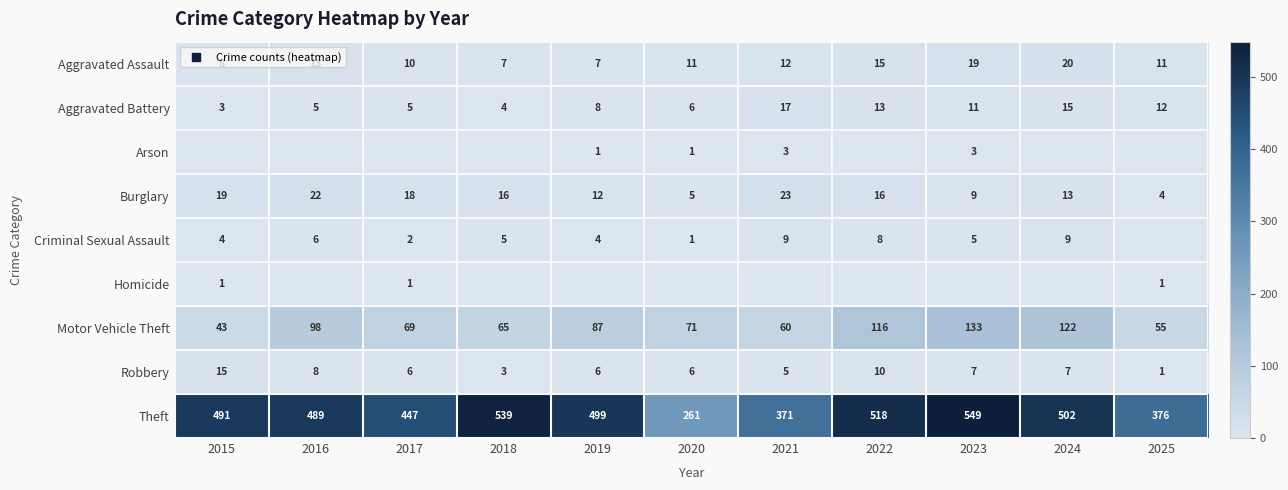

What is the highest value of the Arson series?

3